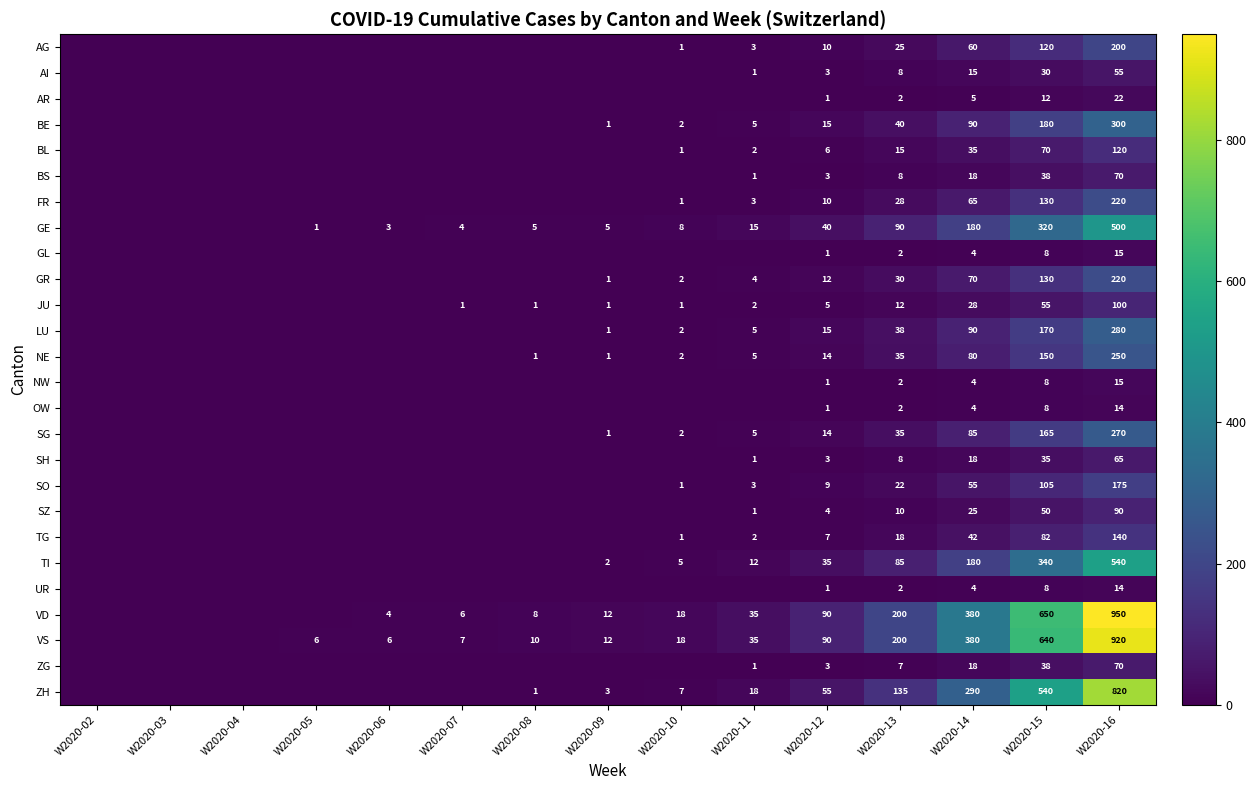

At how many categories does at least one series exceed 139?

4